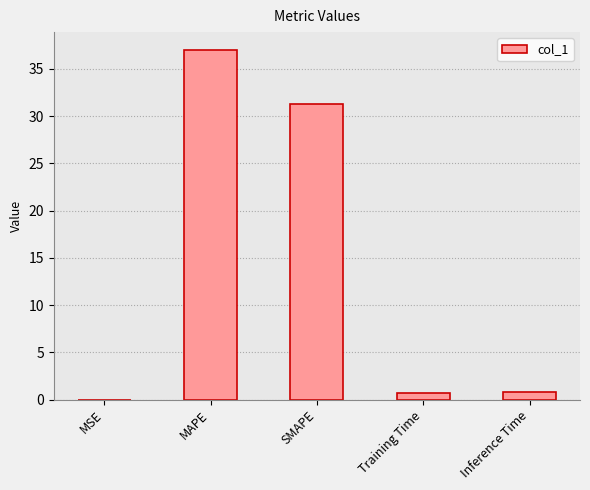

The chart shows a value of 37.0 at MAPE. True or false?

True